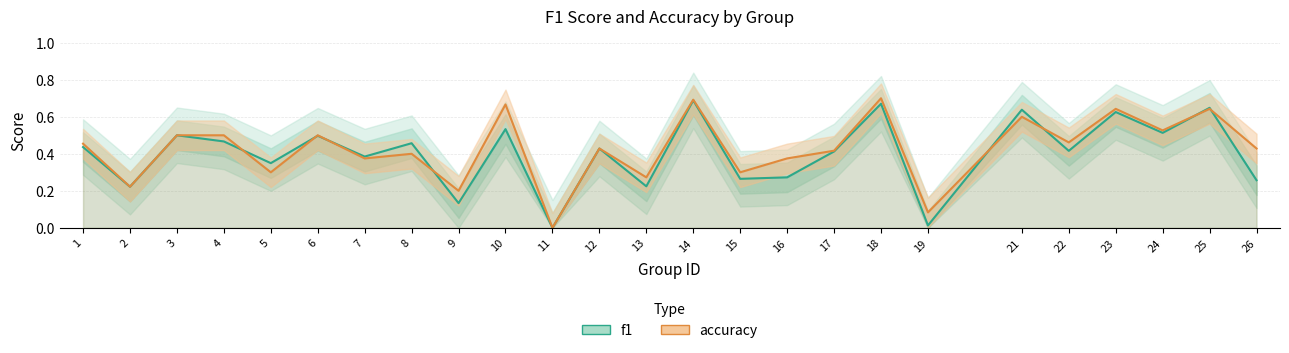

Count the accuracy values in the range 0 to 1.

25